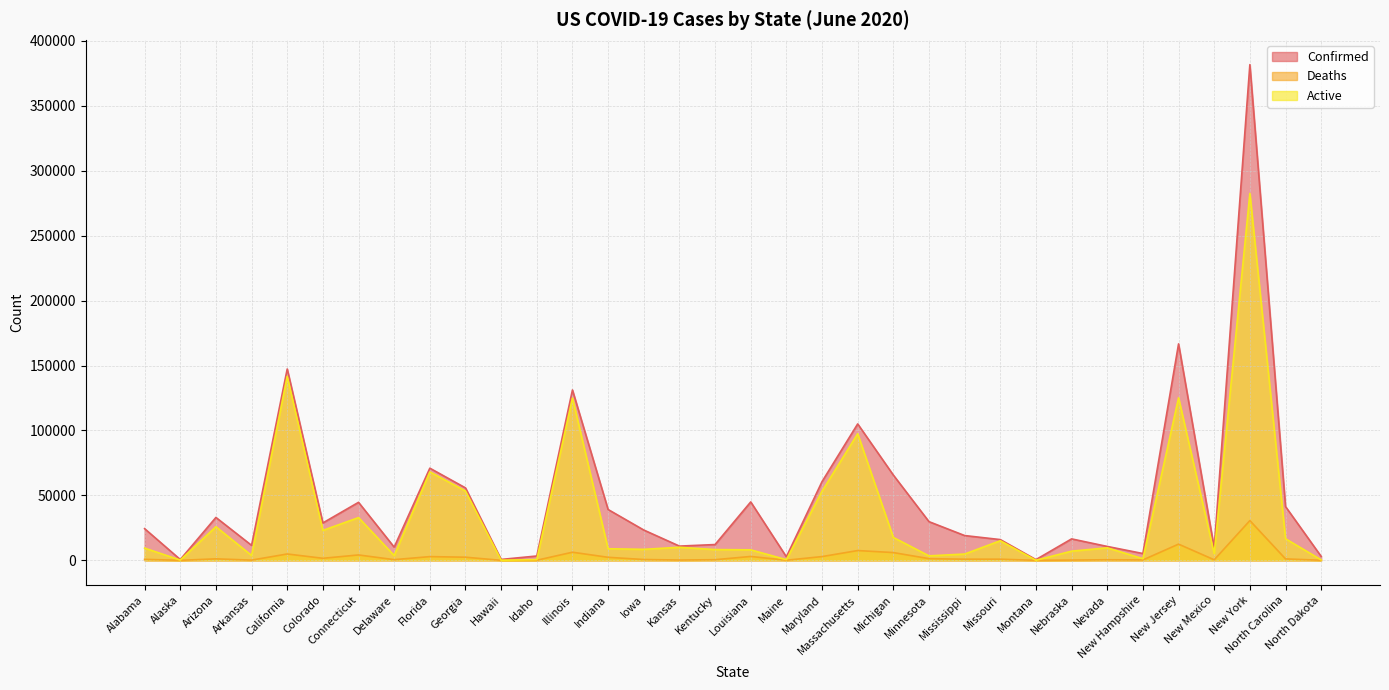

Read the Deaths value at Idaho, to the nearest 100.

100